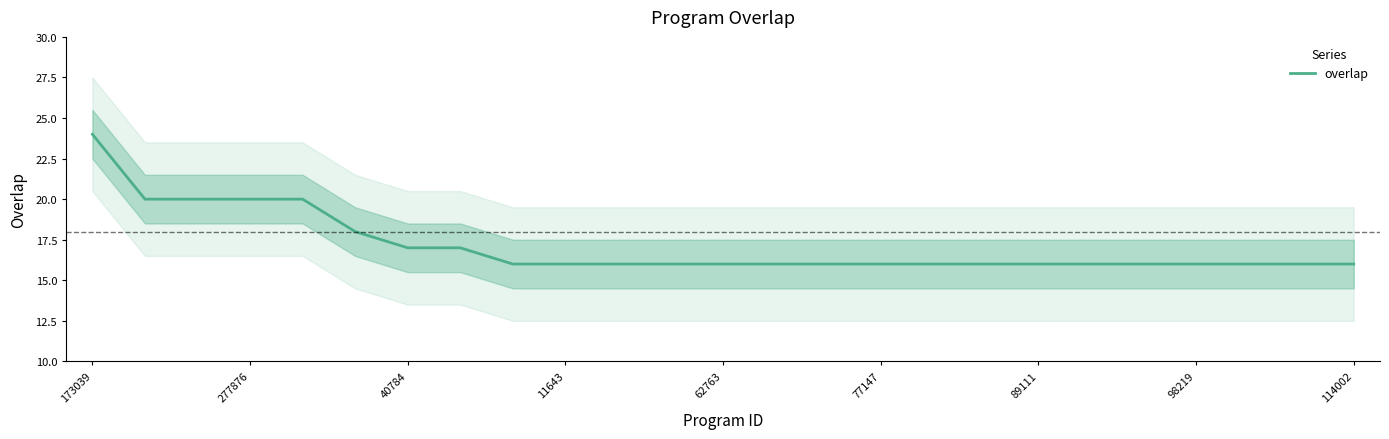

The overlap series shows 6 at 40784. True or false?

False